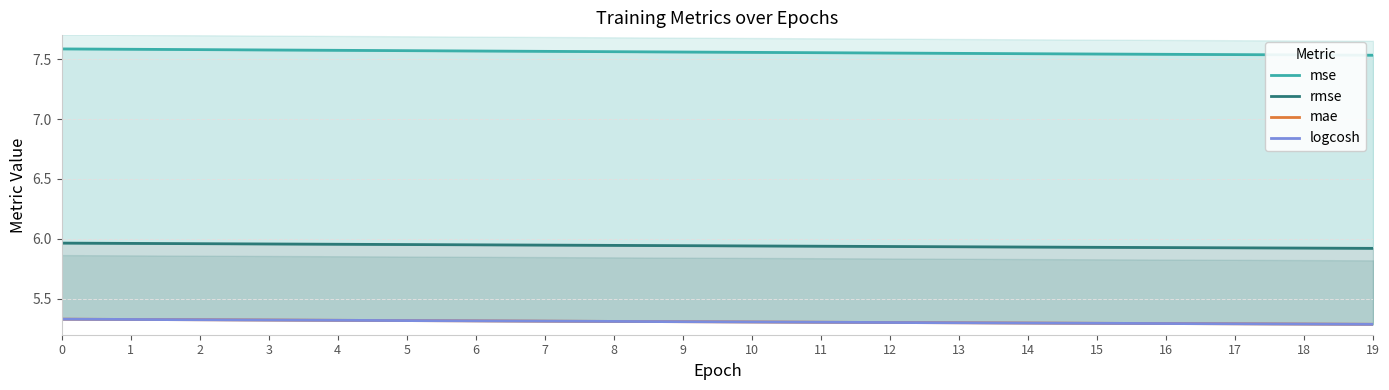

What is the value of the mae point at the 12th from the left?

5.3